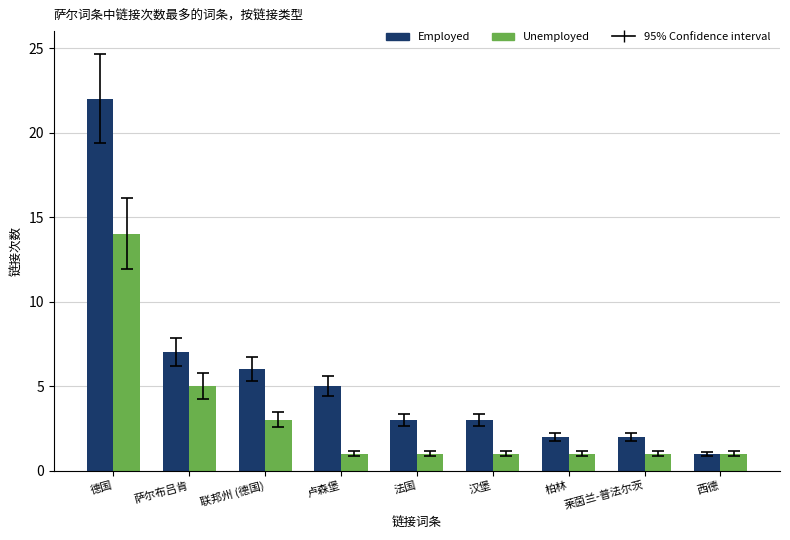

Which label corresponds to the largest value in the chart?

德国